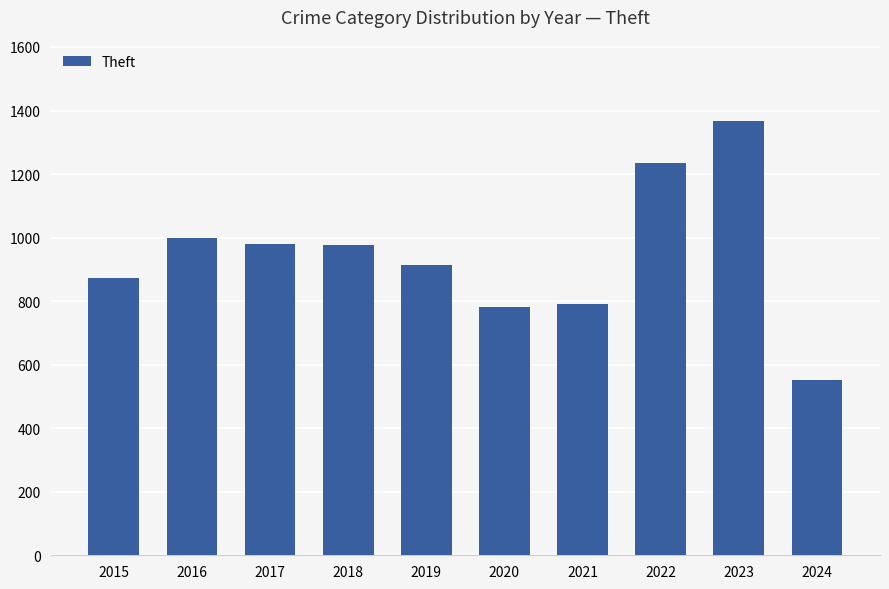

Count the number of categories in the chart.

10